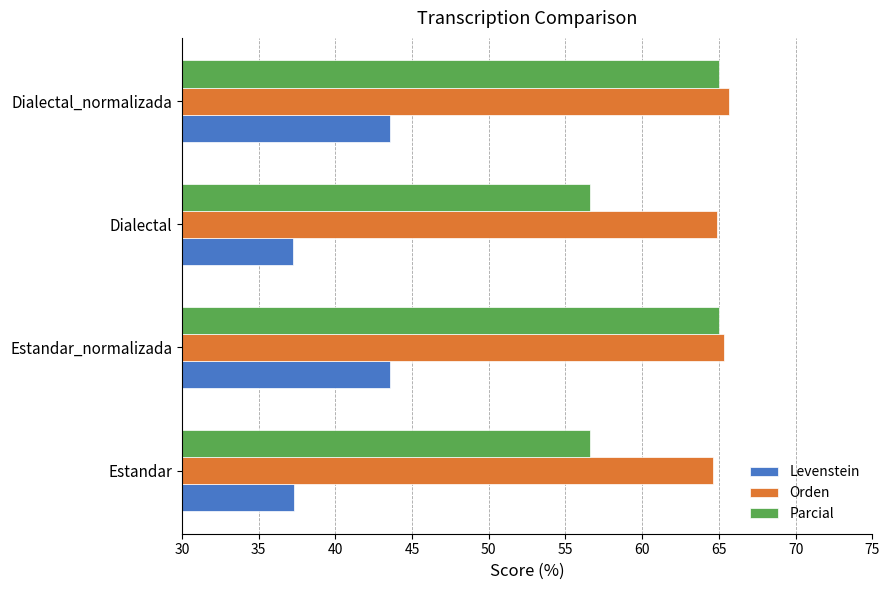

Rank the series at Dialectal from lowest to highest value.

Levenstein, Parcial, Orden